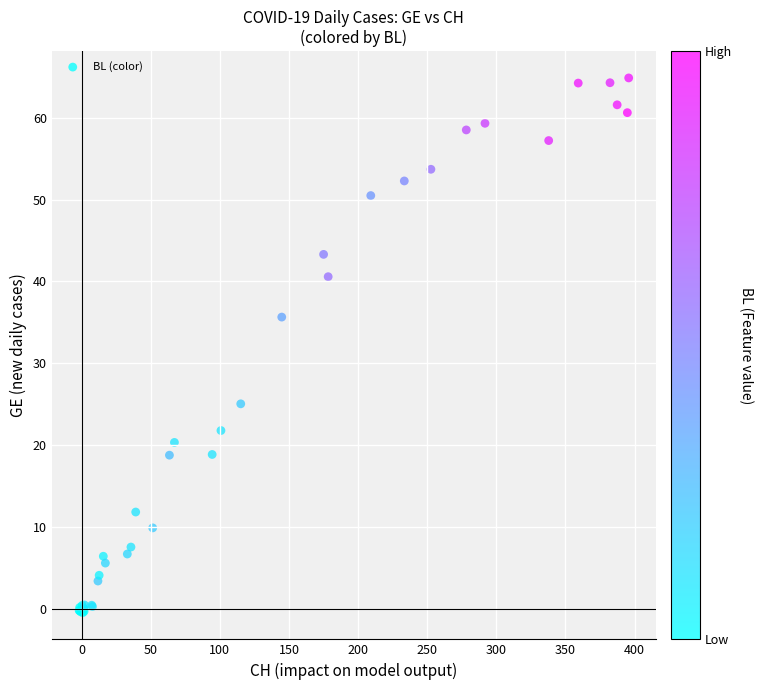

What Y value in the scatter plot is closest to 32?

35.6